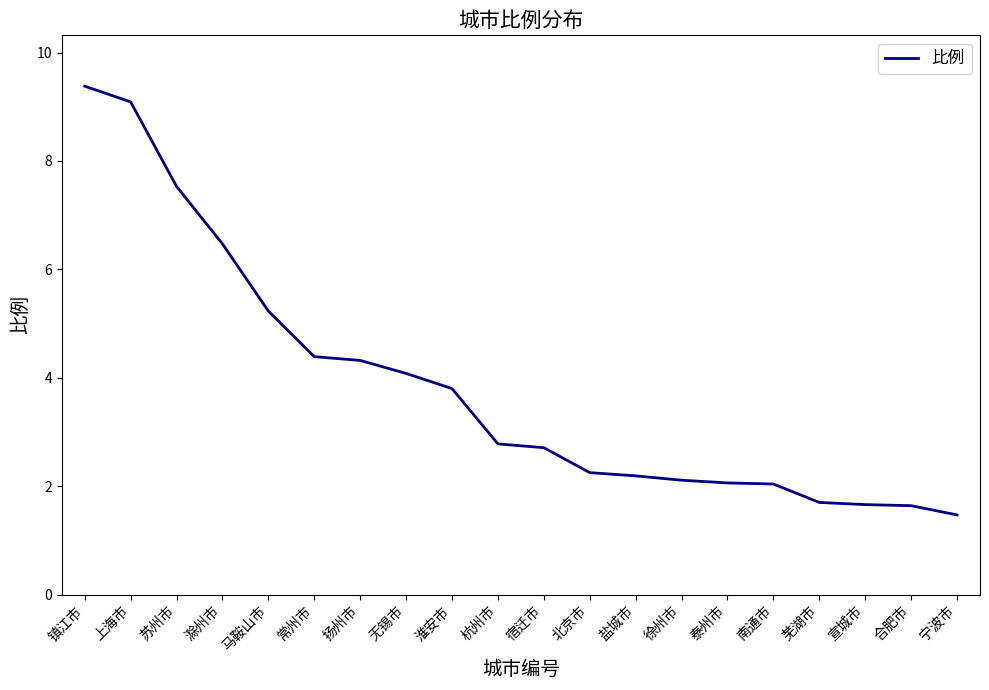

Between 盐城市 and 杭州市, which is larger?

杭州市